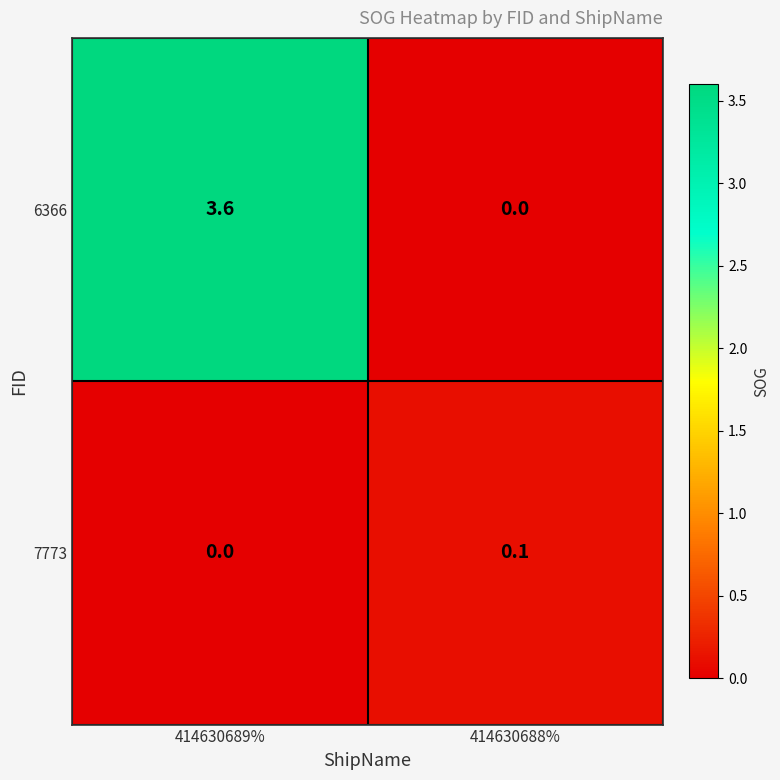

Count the number of data series in this chart.

2